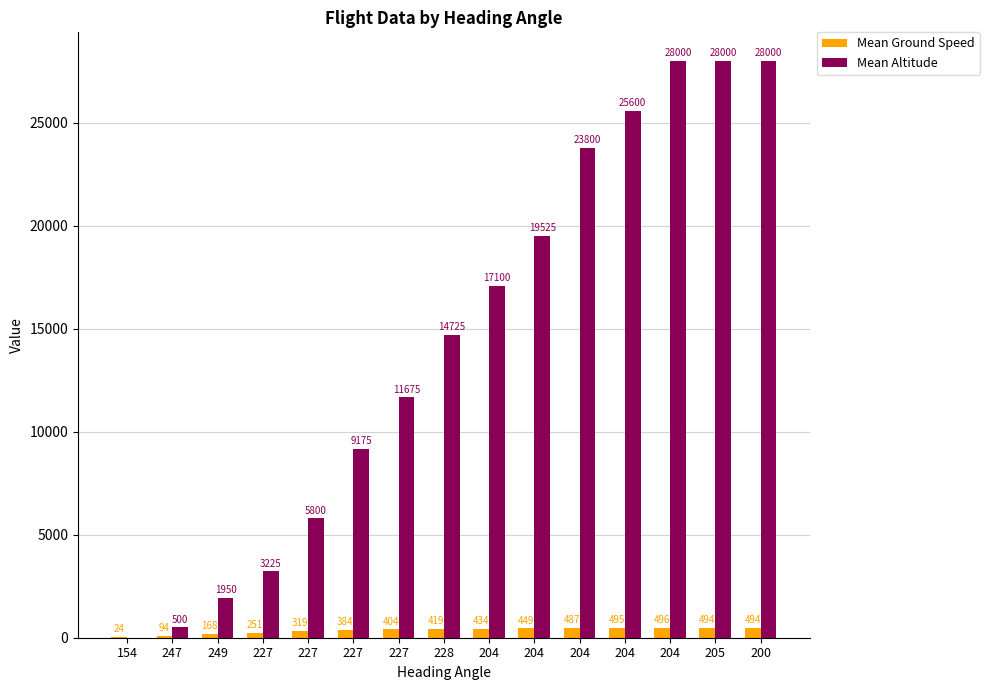

Reading left to right, list all the values displayed in this chart.

Mean Ground Speed: 154=24	247=94	249=168	227=251	227=319	227=384	227=404	228=419	204=434	204=449	204=487	204=495	204=496	205=494	200=494
Mean Altitude: 154=0	247=500	249=1950	227=3225	227=5800	227=9175	227=11675	228=14725	204=17100	204=19525	204=23800	204=25600	204=28000	205=28000	200=28000